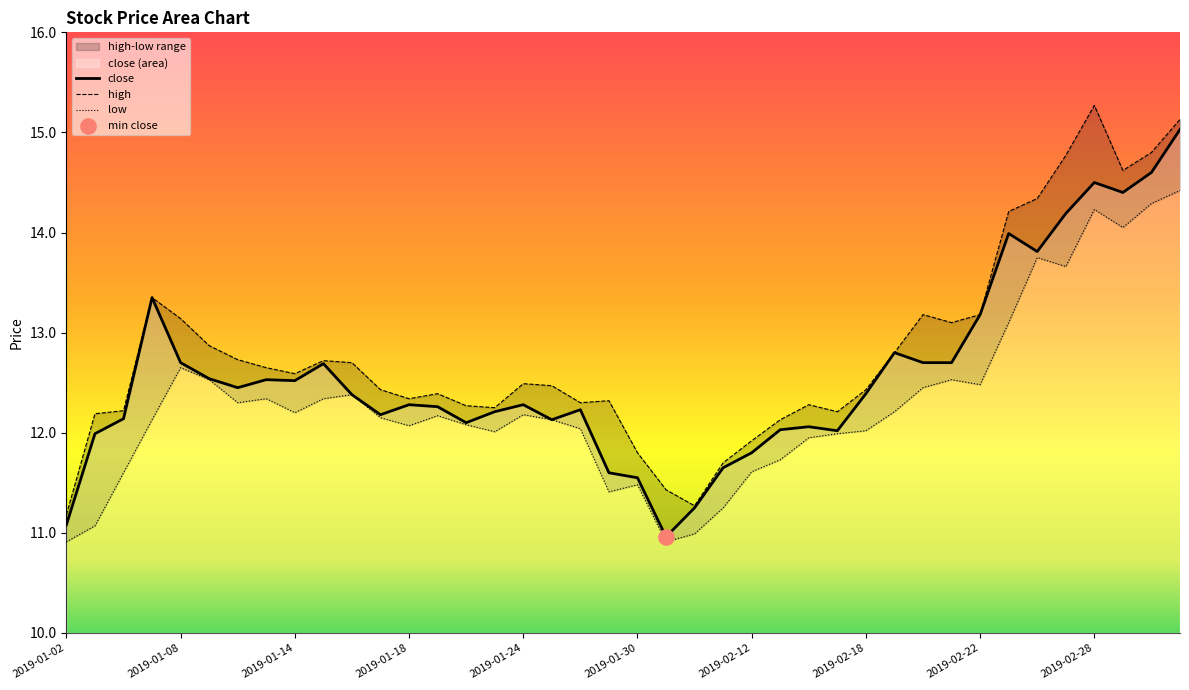

What is the change in value from 2019-01-31 to 2019-02-12?

+0.8